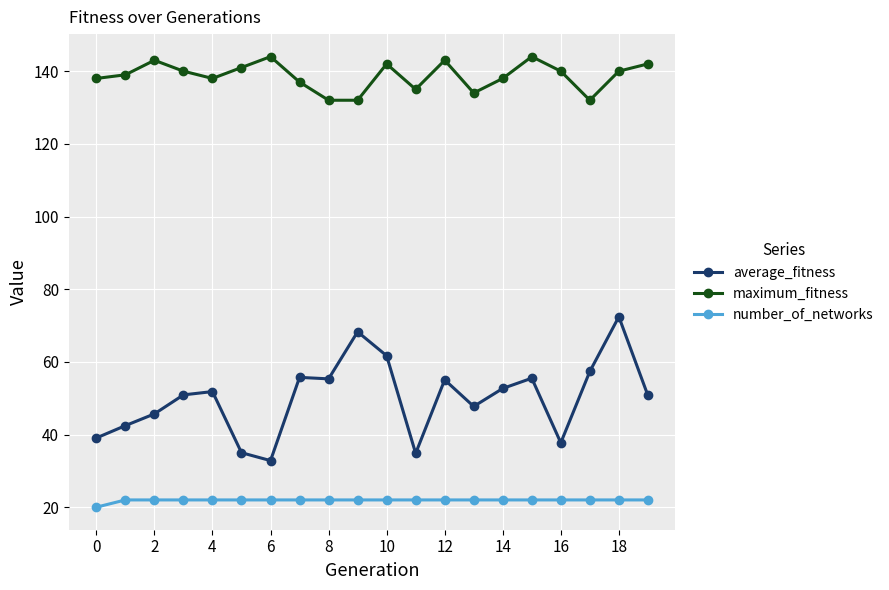

True or false: average_fitness has more than 1 interior local peaks.

True